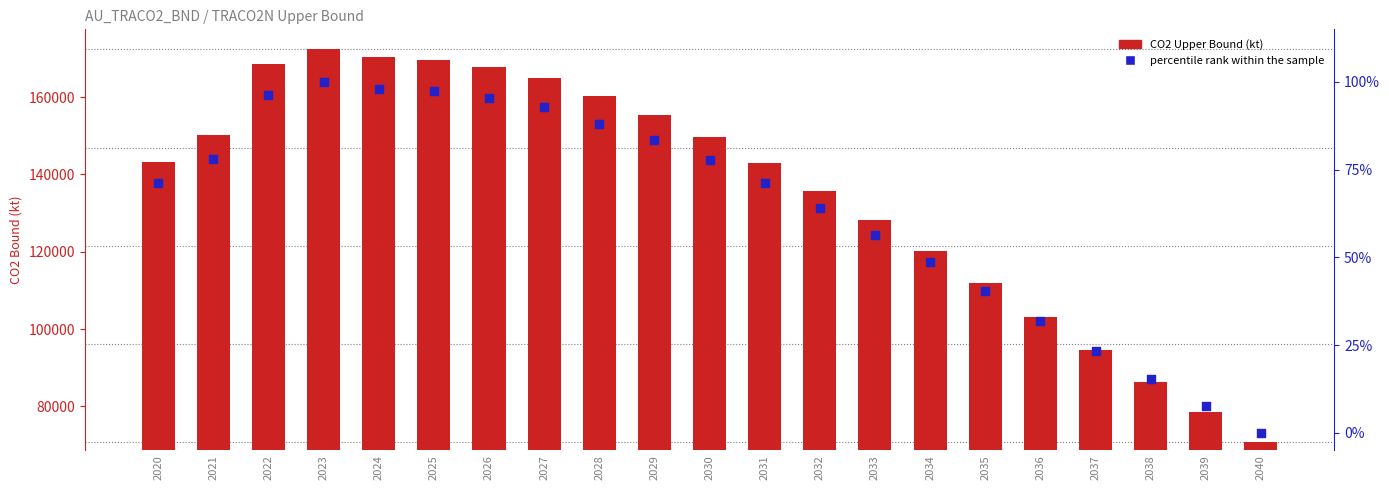

Which series contains the highest Y value?

CO2 Upper Bound (kt)